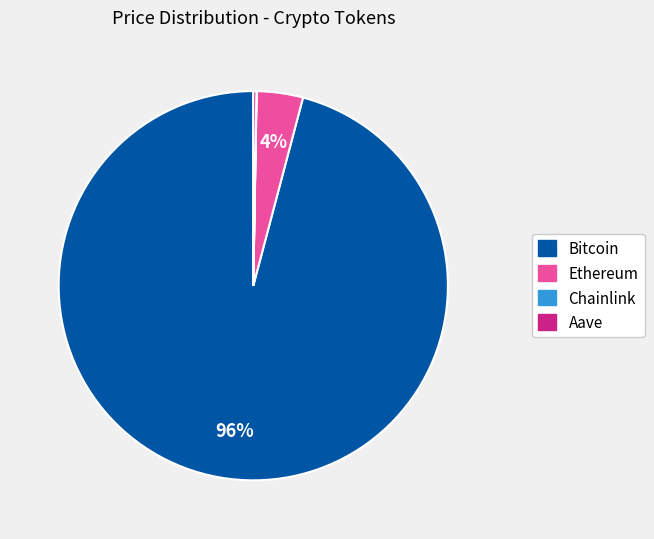

To the nearest percent, what is the difference between the Bitcoin and Ethereum slice percentages?

92%